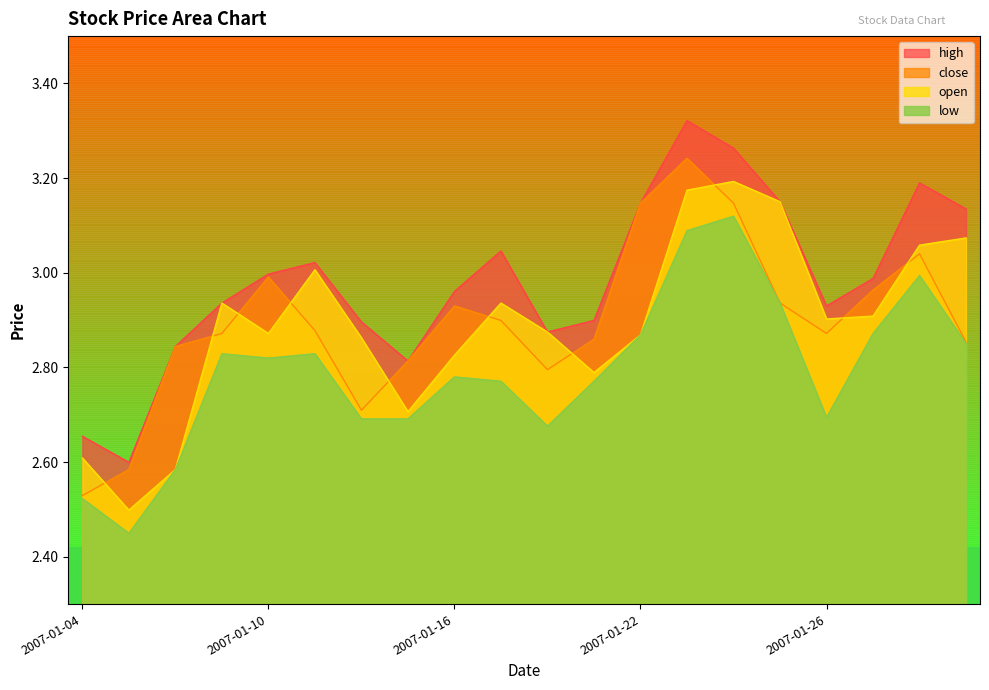

How many categories are shown in the chart?

20